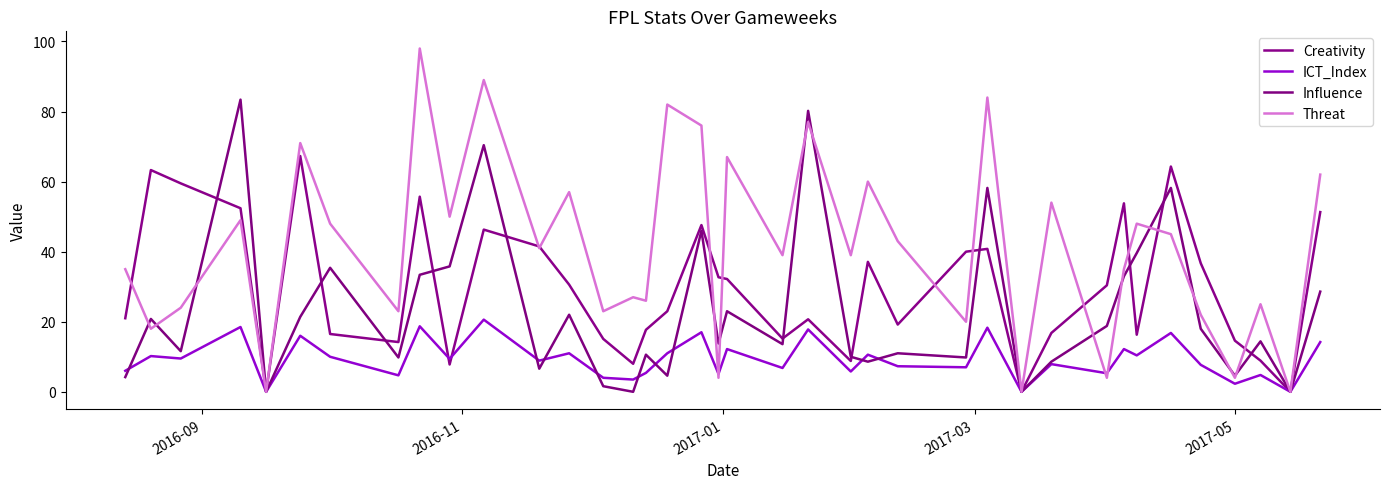

Does the chart display data point markers on the line(s)?

No